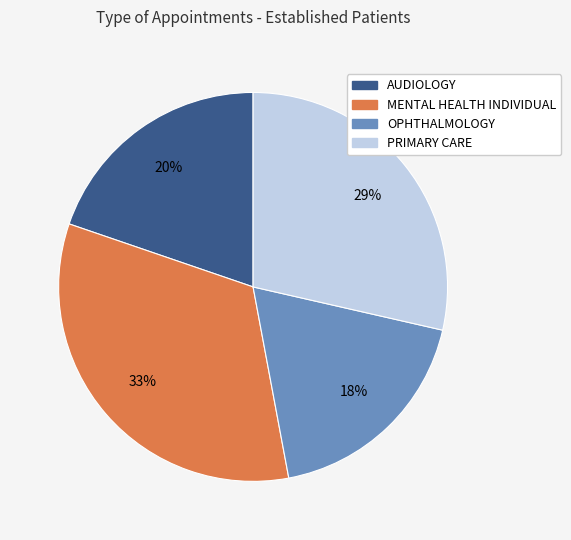

To the nearest percent, what portion does OPHTHALMOLOGY represent?

18%